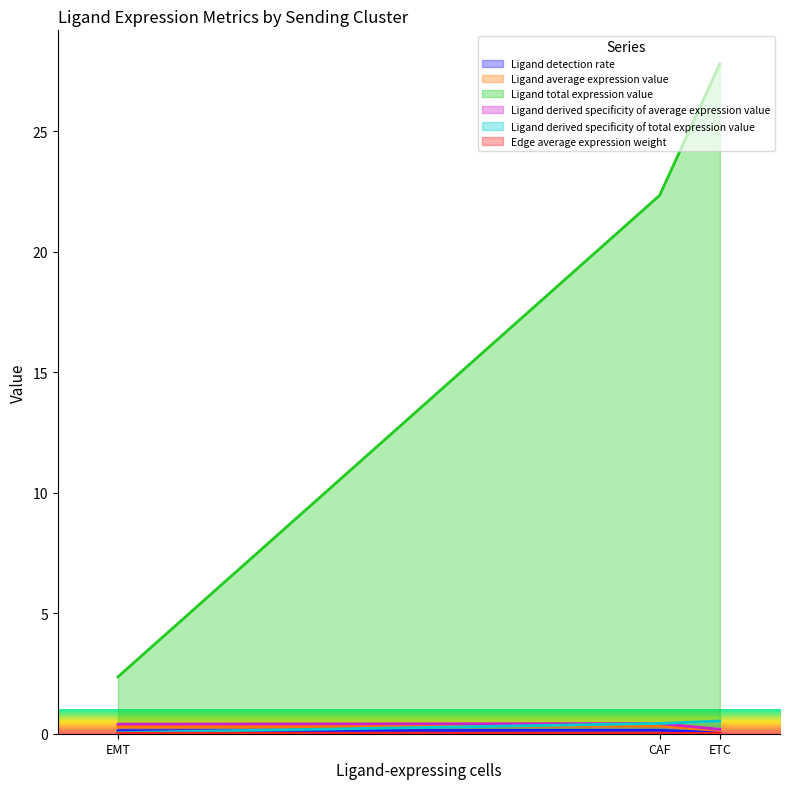

At which category is the sum across all series the highest?

ETC